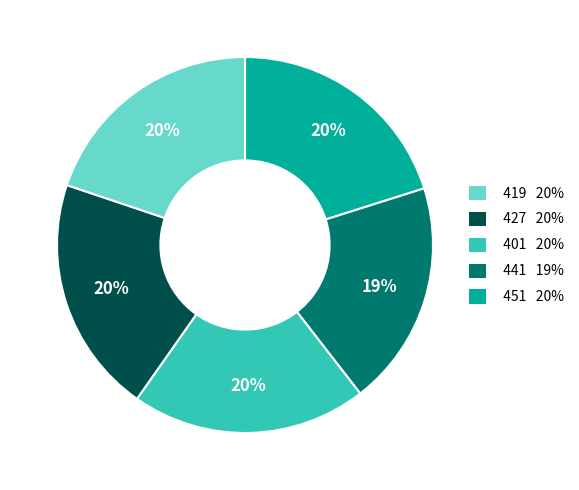

How many slices are in this pie chart?

5